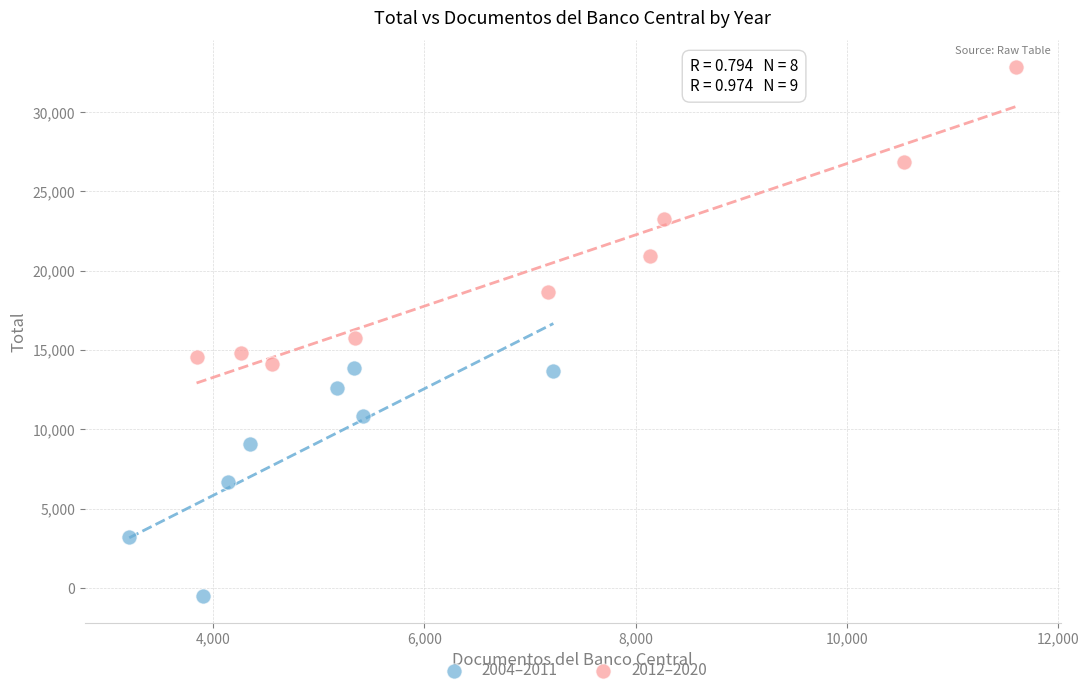

Which series has the widest spread of Y values?

2012–2020